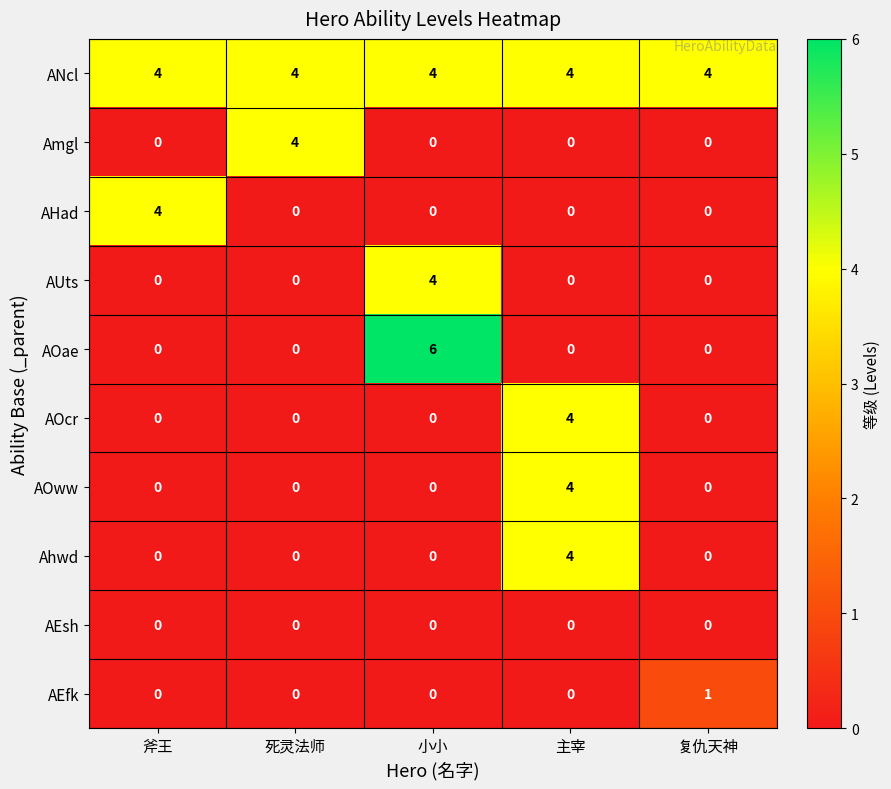

How many series are shown in this chart?

10